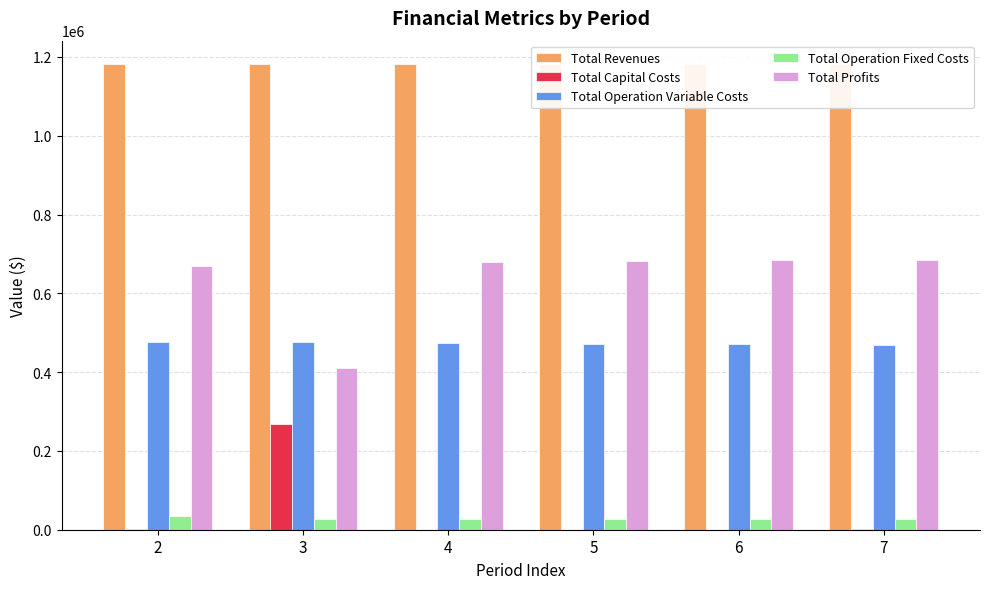

How many values in the Total Profits series exceed 681888?

3